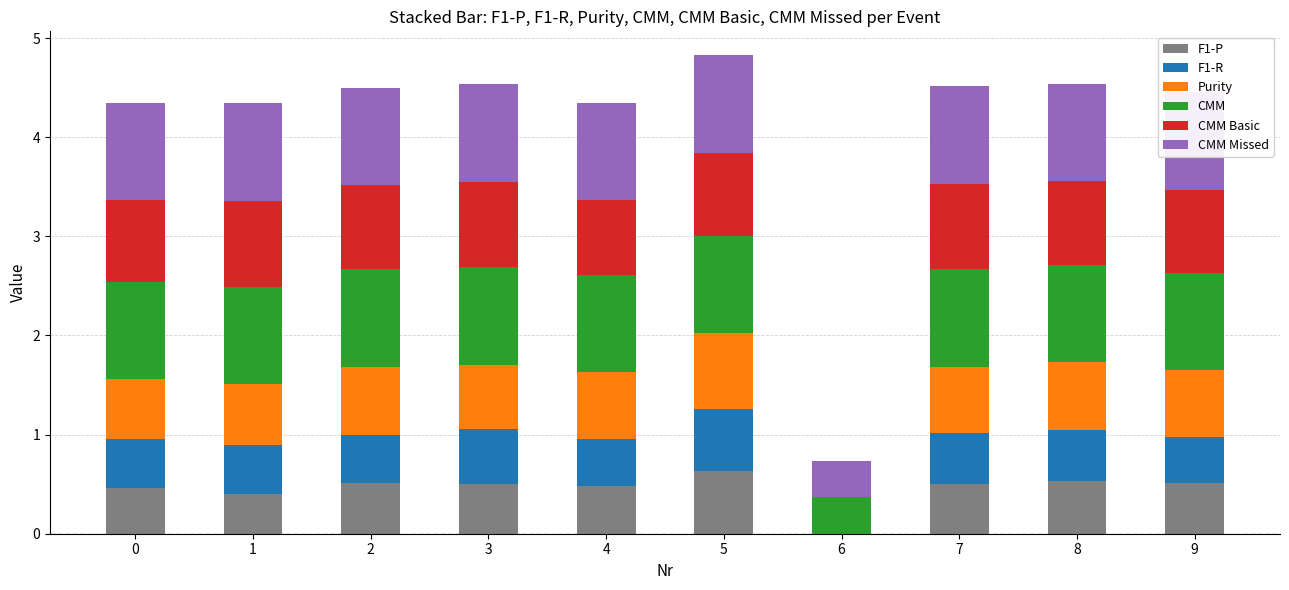

What is the sum of the F1-P values at 5 and 4?

1.1